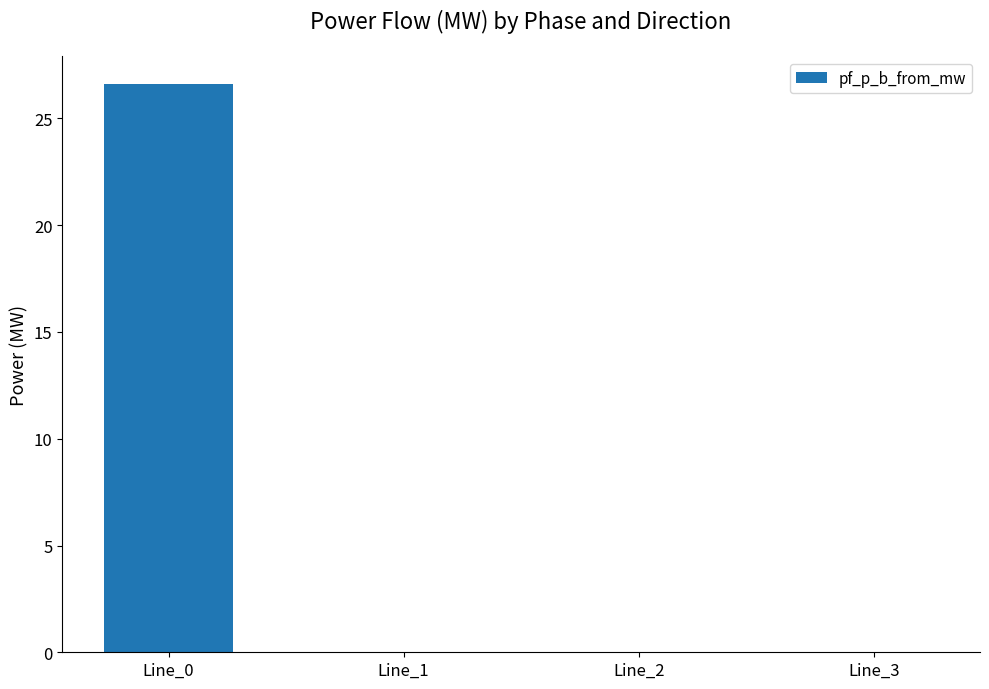

True or false: the data shows 0.0 at Line_2.

True